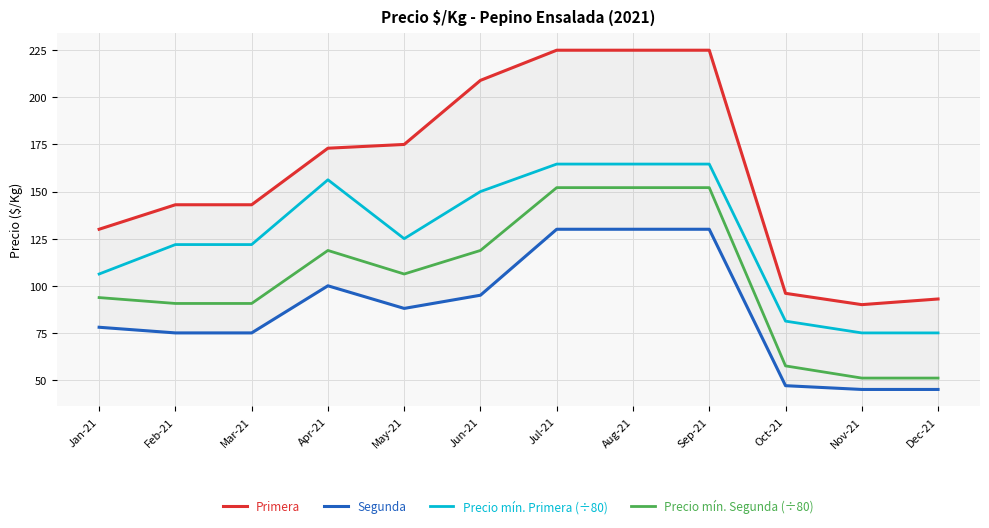

Is the value of Precio mín. Primera (÷80) at Sep-21 greater than the value of Primera at Sep-21?

No